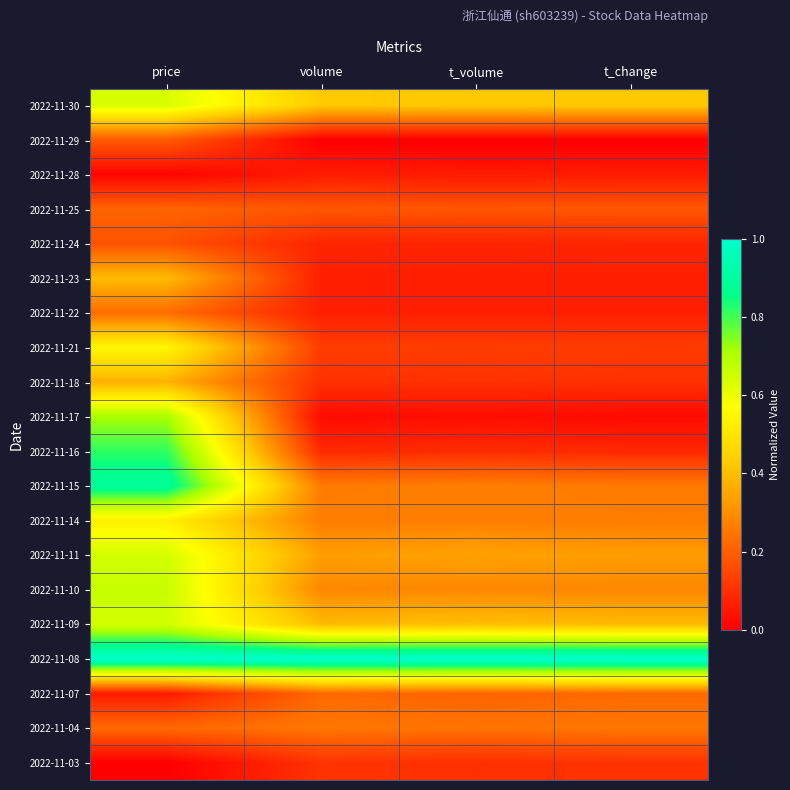

How many series are shown in this chart?

20